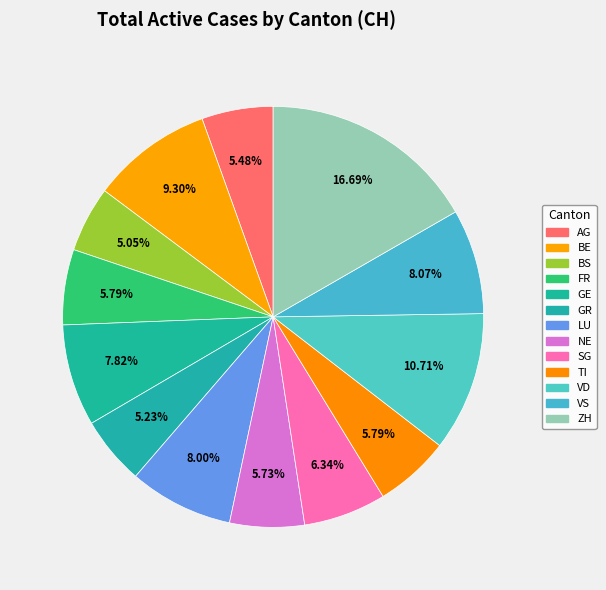

Is it true that BS is 5% of the pie?

True